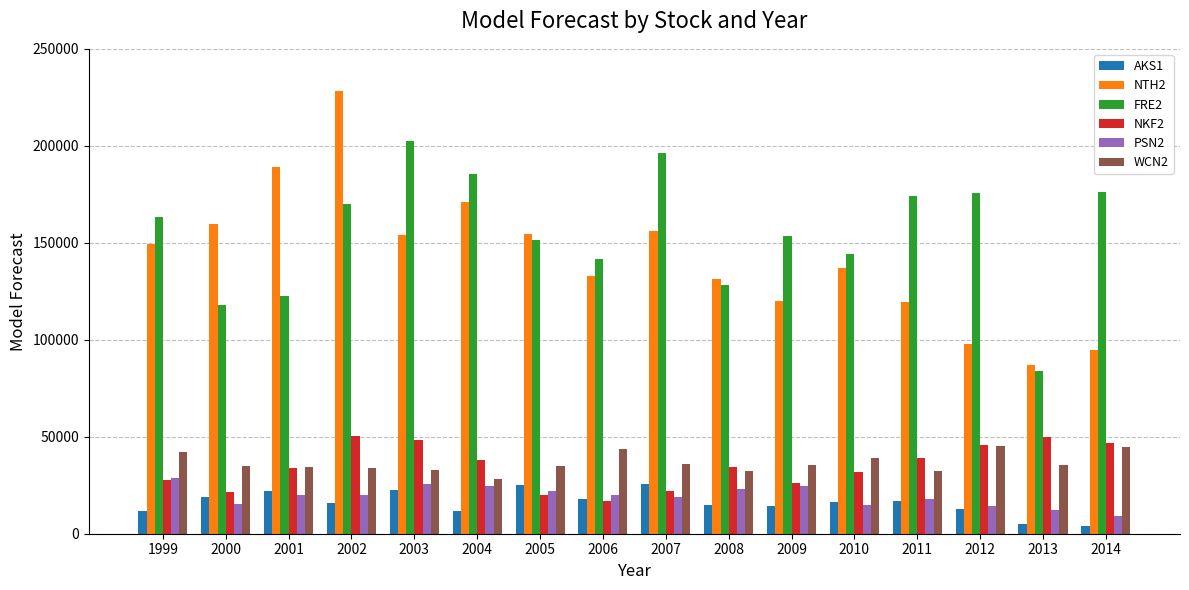

The NKF2 series shows 32061 at 2010. True or false?

True